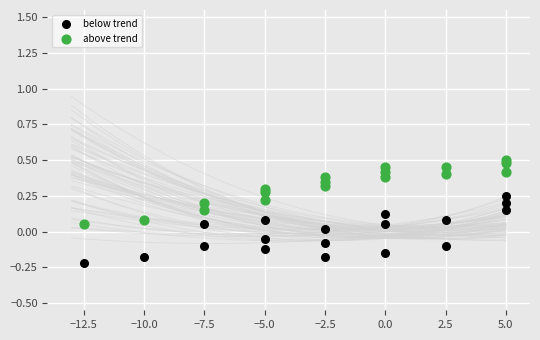

What are all the series names shown in the legend?

below trend, above trend